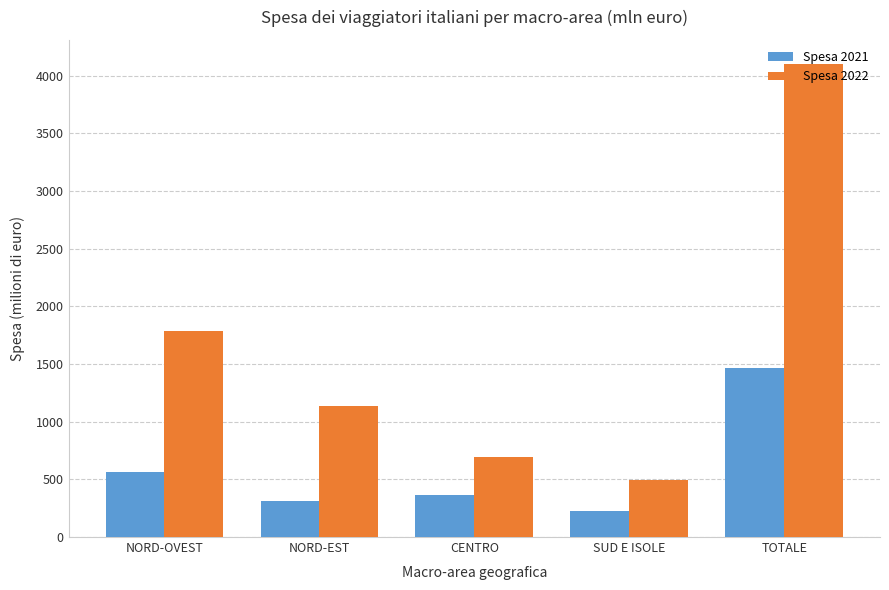

How many groups of bars are there?

5